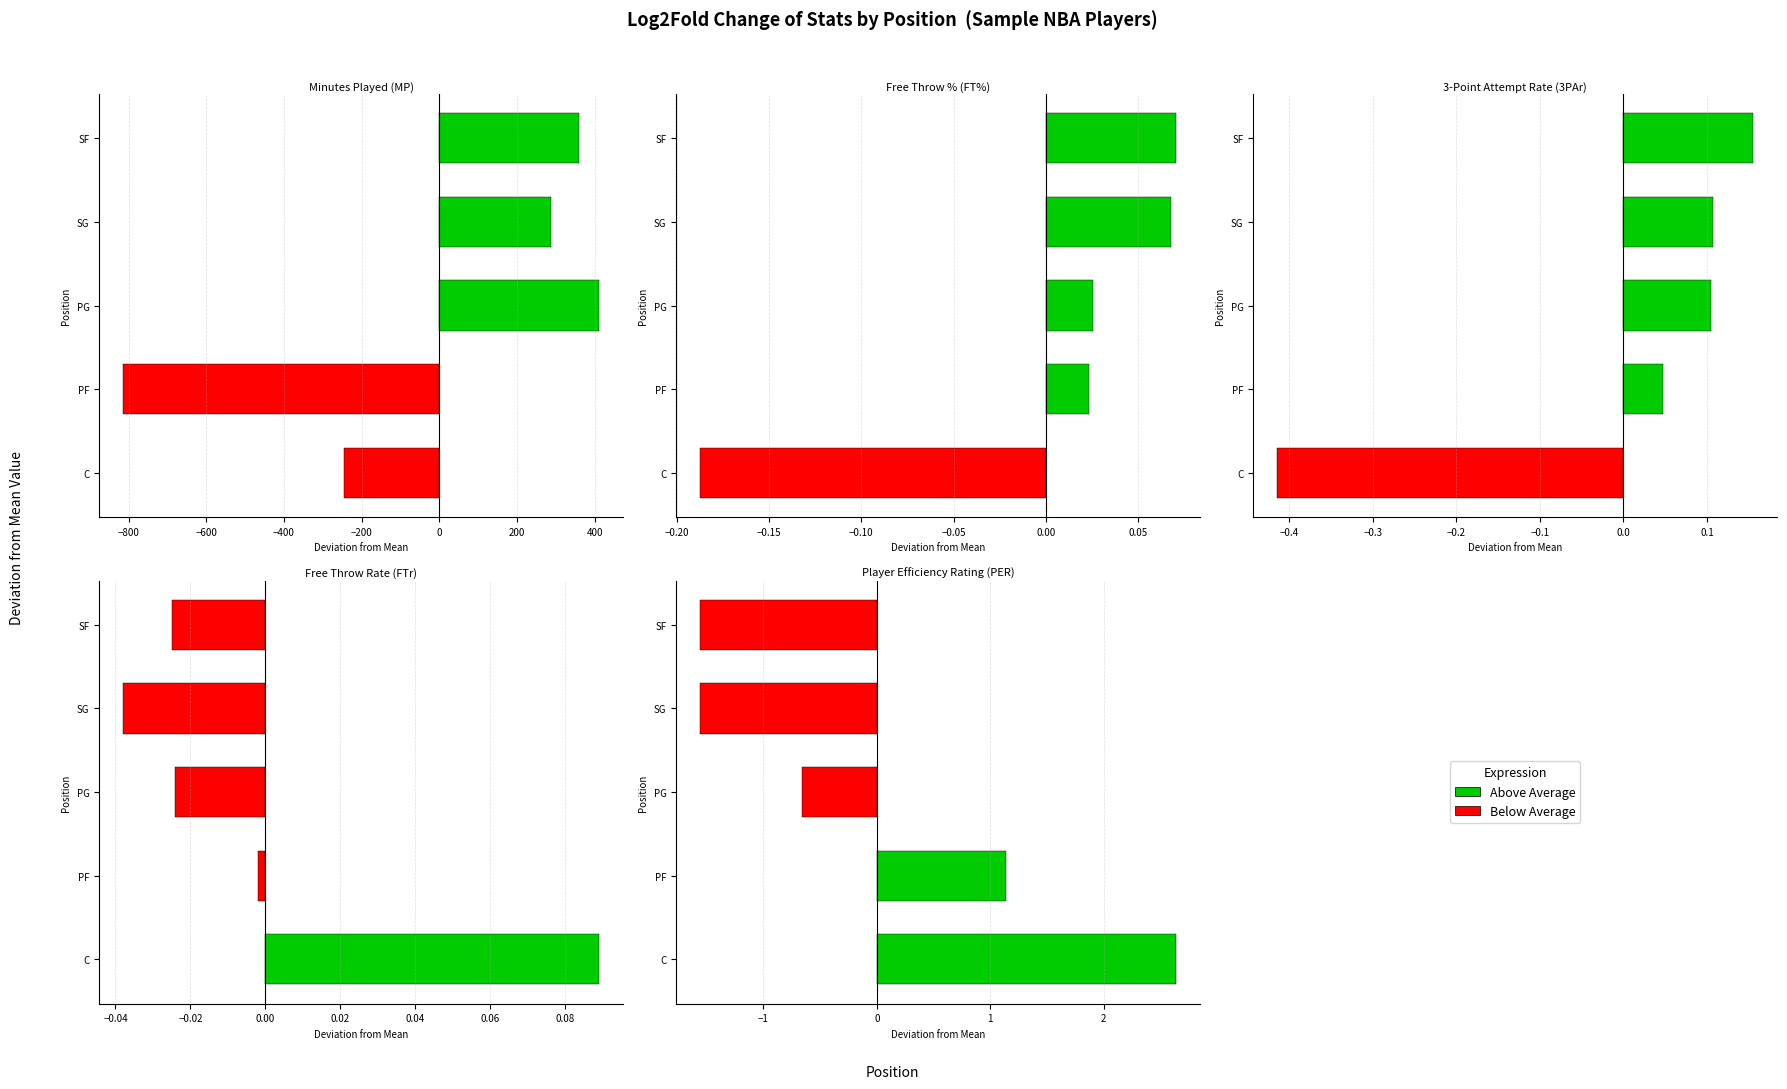

How many distinct data groups are displayed?

5